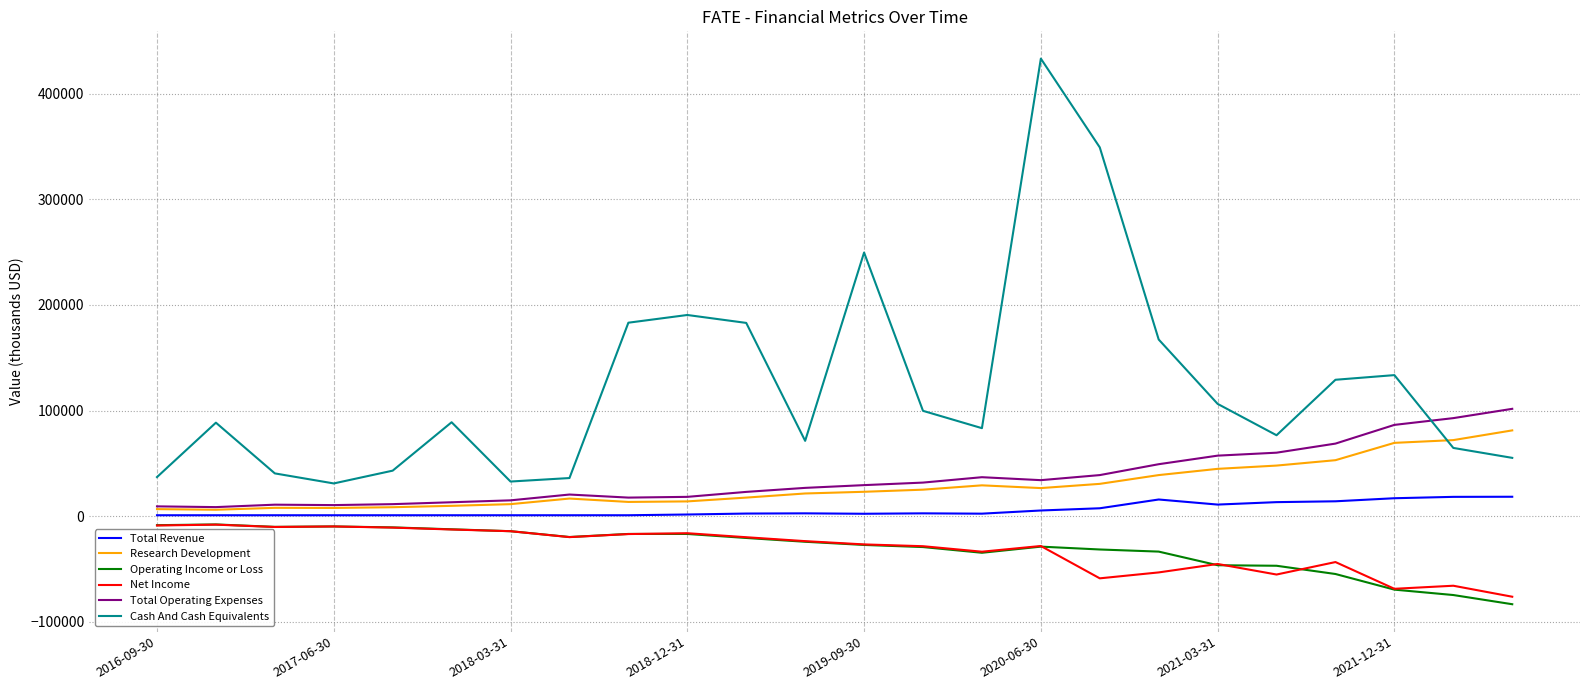

How many lines are shown in the chart?

6